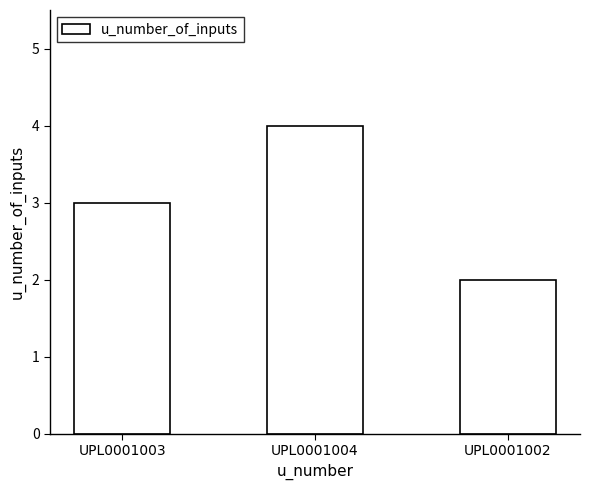

How many bars are there in total?

3